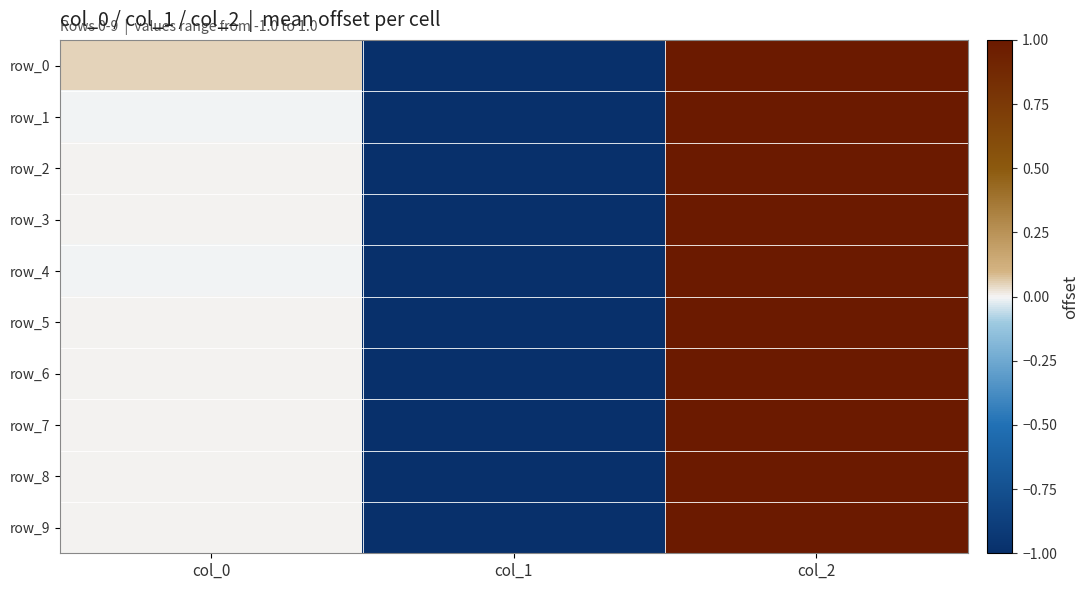

True or false: row_6 has a value of -0.7 at col_1.

False